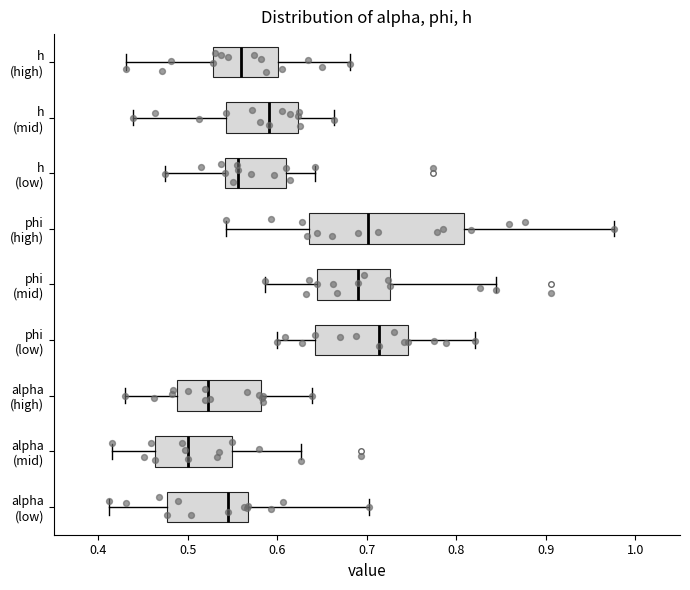

Where does the right whisker of the box for h (mid) end on the x-axis? The values are not printed on the chart, so give them approximately, as read against the axis.

0.66